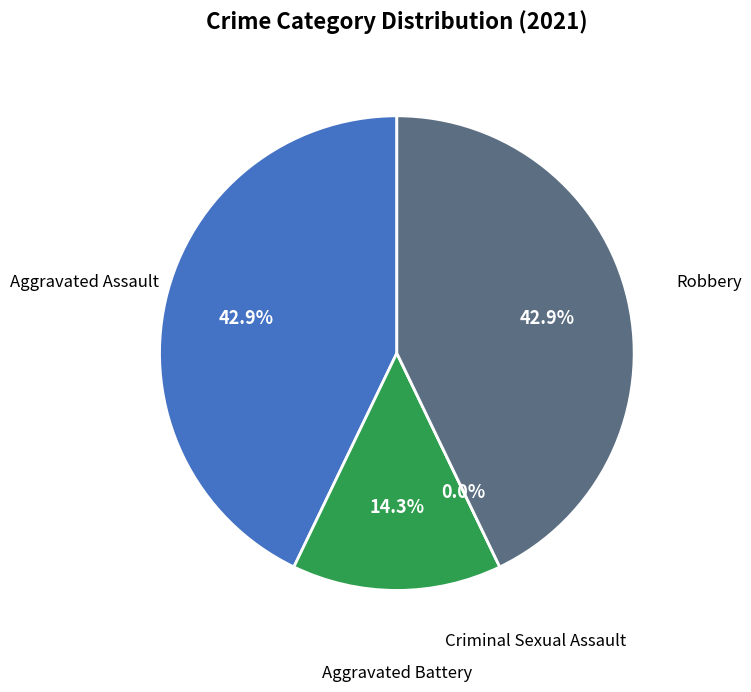

The Robbery slice represents 30% of the pie. True or false?

False